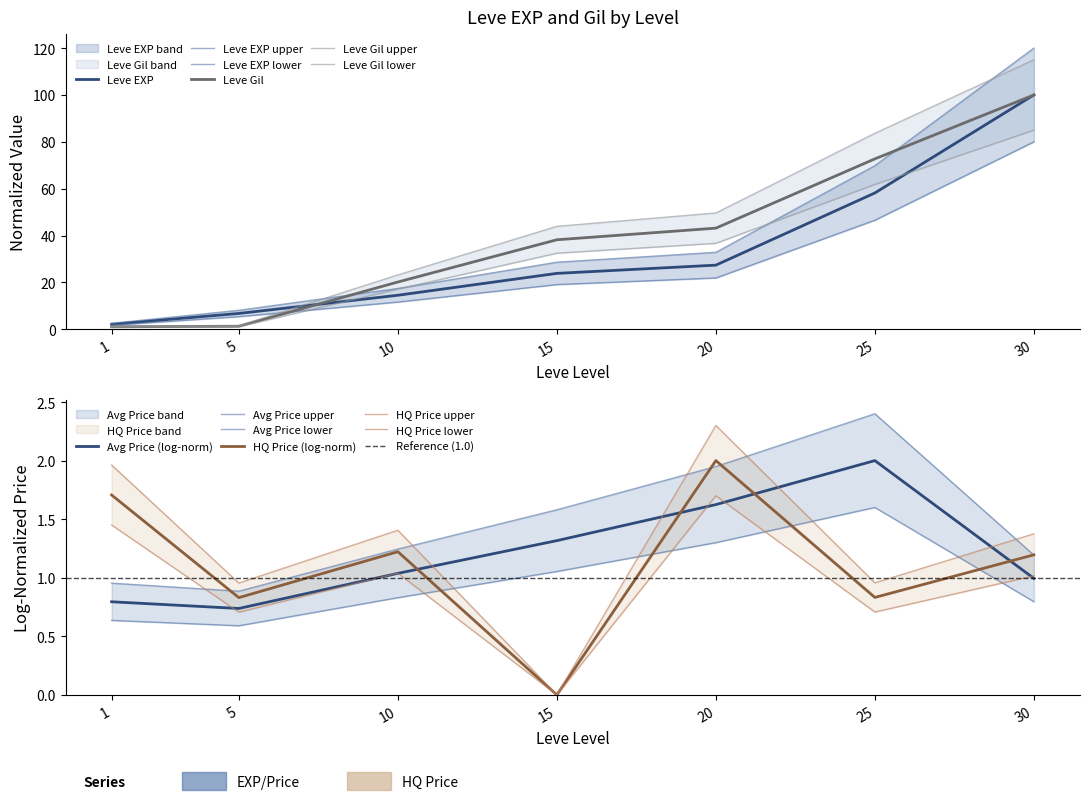

Rank the categories by Leve EXP value from highest to lowest.

30, 25, 20, 15, 10, 5, 1